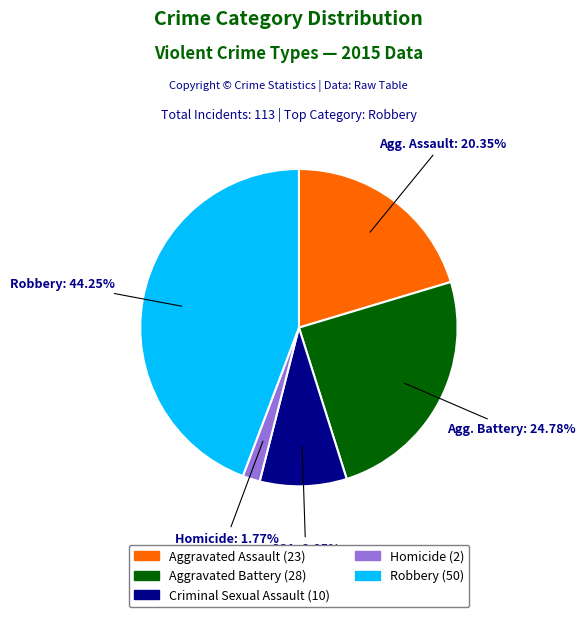

To the nearest percent, what is the combined percentage of Criminal Sexual Assault and Aggravated Battery?

34%